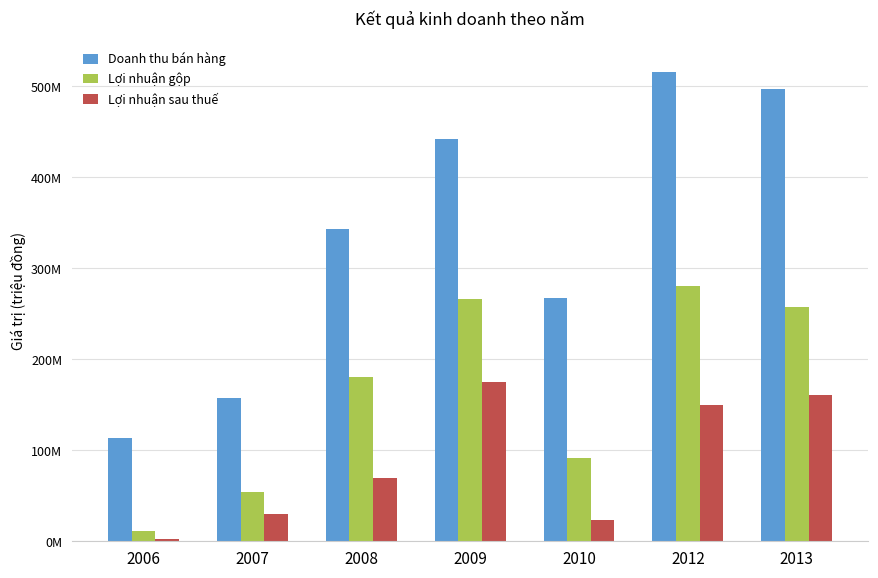

What are all the series names shown in the legend?

Doanh thu bán hàng, Lợi nhuận gộp, Lợi nhuận sau thuế